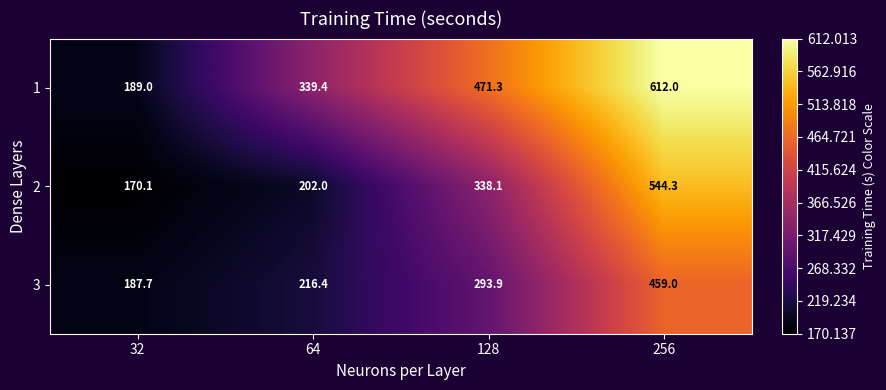

Reading left to right, what are all the values shown in this chart?

1: 189.0	339.4	471.3	612.0
2: 170.1	202.0	338.1	544.3
3: 187.7	216.4	293.9	459.0